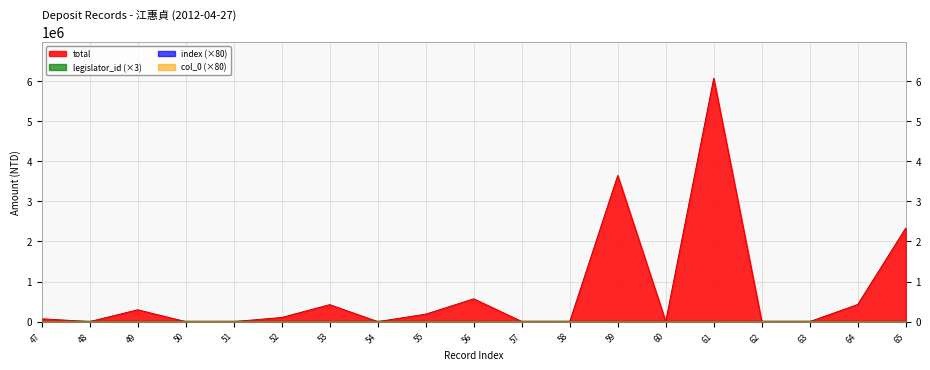

How many lines are shown in the chart?

4